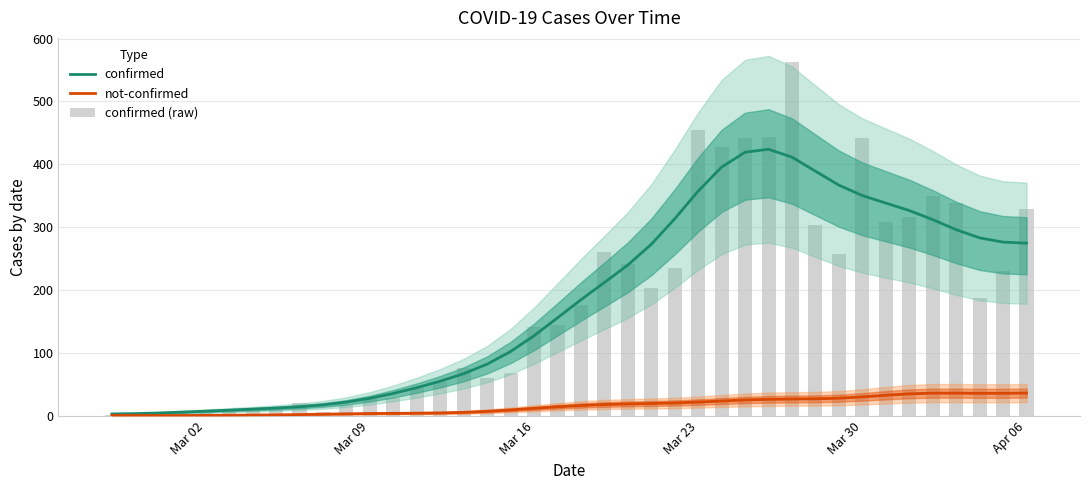

Reading left to right, what are all the values shown in this chart?

confirmed: 3.2	3.8	4.8	6.2	7.7	9.3	10.9	12.6	14.7	17.7	22.0	28.1	35.9	45.0	55.3	67.3	82.4	102.5	127.6	156.0	184.8	212.2	240.0	272.9	313.5	357.5	395.7	419.3	424.0	411.4	389.1	366.9	350.4	338.4	326.6	312.1	296.2	283.1	276.4	274.7
not-confirmed: 0.9	0.8	0.8	0.8	0.9	1.2	1.4	1.8	2.3	2.8	3.4	3.9	4.2	4.5	4.9	5.8	7.4	9.7	12.2	14.6	16.7	18.2	19.2	19.8	20.7	22.1	23.8	25.4	26.5	27.0	27.3	28.3	30.3	33.0	35.2	36.3	36.3	36.0	36.1	36.4
confirmed (raw): 2.0	4.0	1.0	7.0	10.0	8.0	10.0	11.0	21.0	7.0	18.0	28.0	29.0	44.0	54.0	76.0	61.0	69.0	142.0	145.0	177.0	261.0	241.0	204.0	236.0	454.0	428.0	442.0	443.0	562.0	303.0	258.0	442.0	309.0	316.0	350.0	339.0	187.0	230.0	329.0